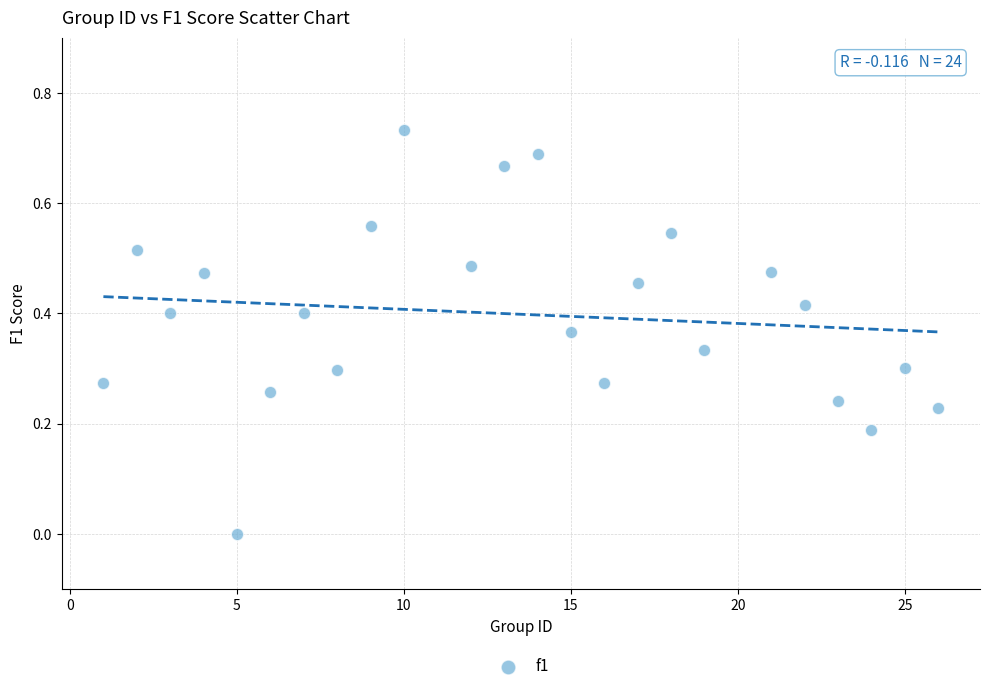

What is the range of X values (max minus min)?

25.0